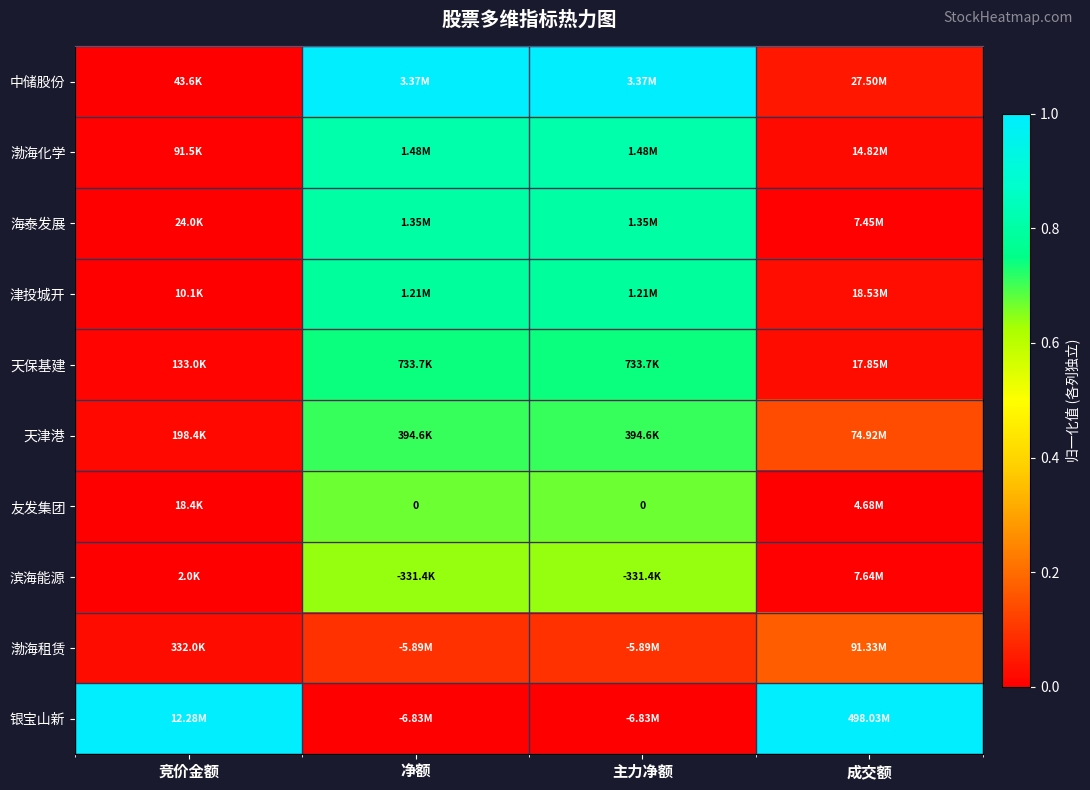

How many values in the 银宝山新 series are below 1?

2